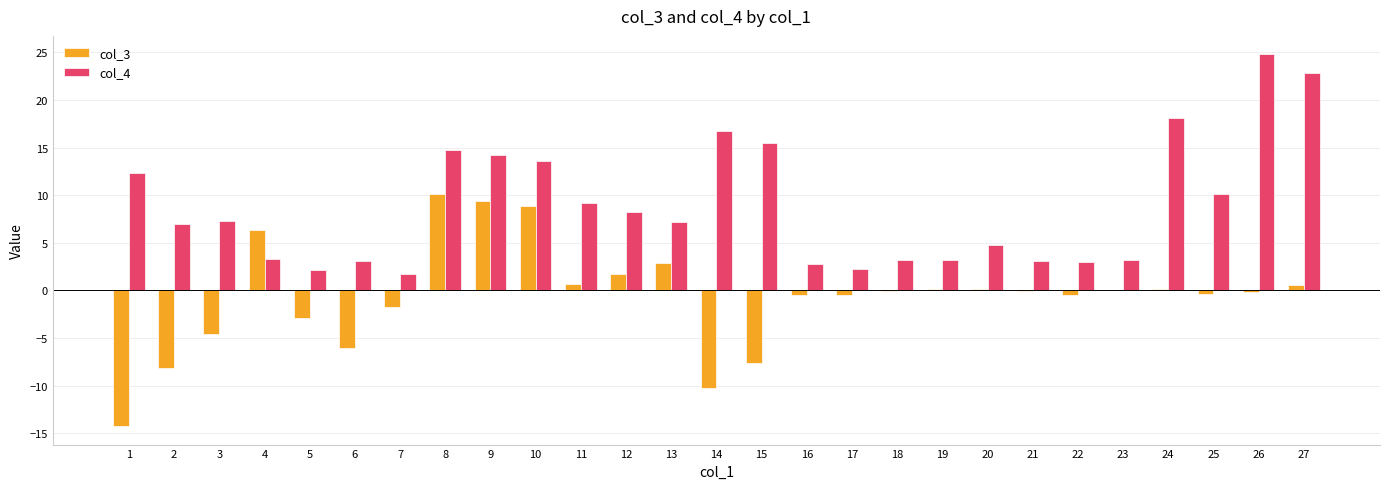

Between 14 and 22, which series saw the biggest shift?

col_4